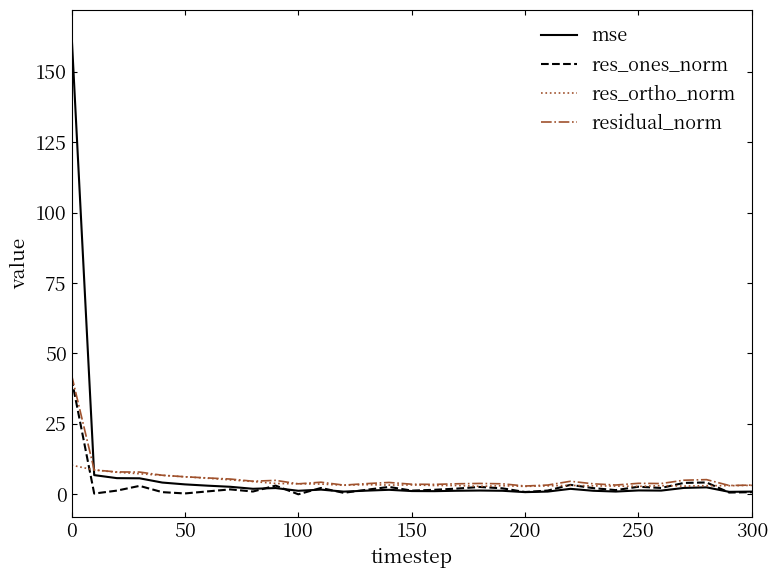

What is the maximum value shown in the chart?

163.7